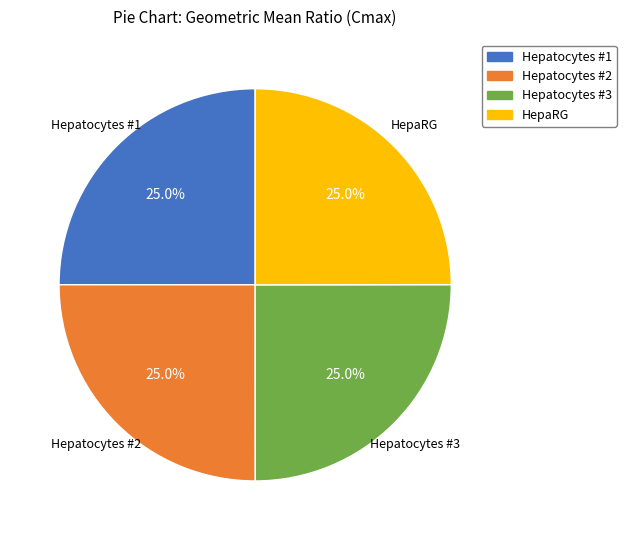

What percentage do Hepatocytes #1 and HepaRG together represent?

50.0%